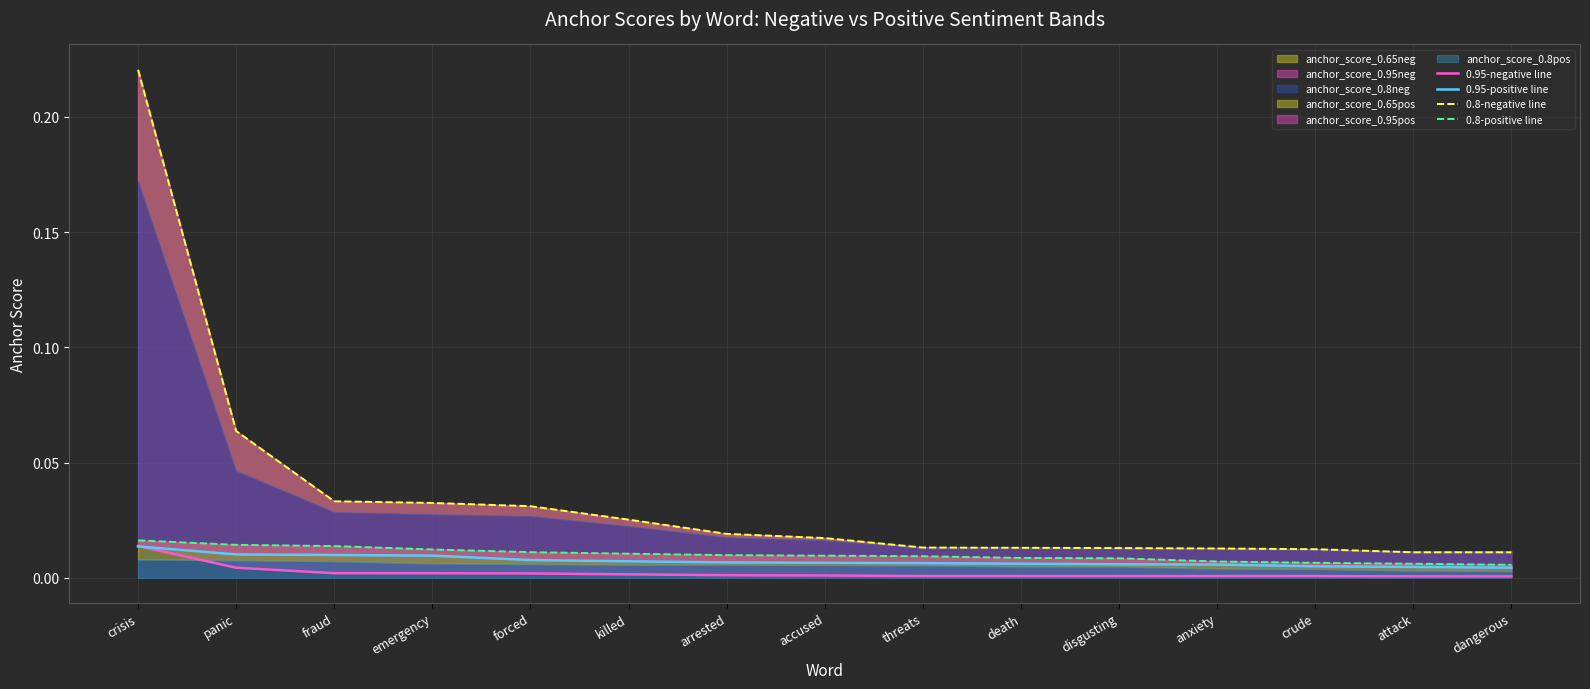

What is the label of the 15th point from the left?

dangerous